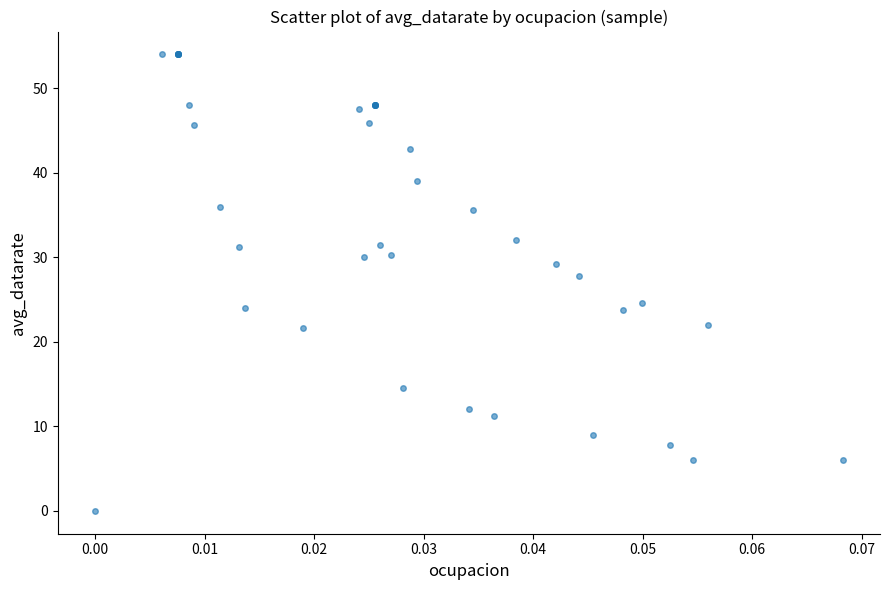

What Y value in the scatter plot is closest to 27?

27.8